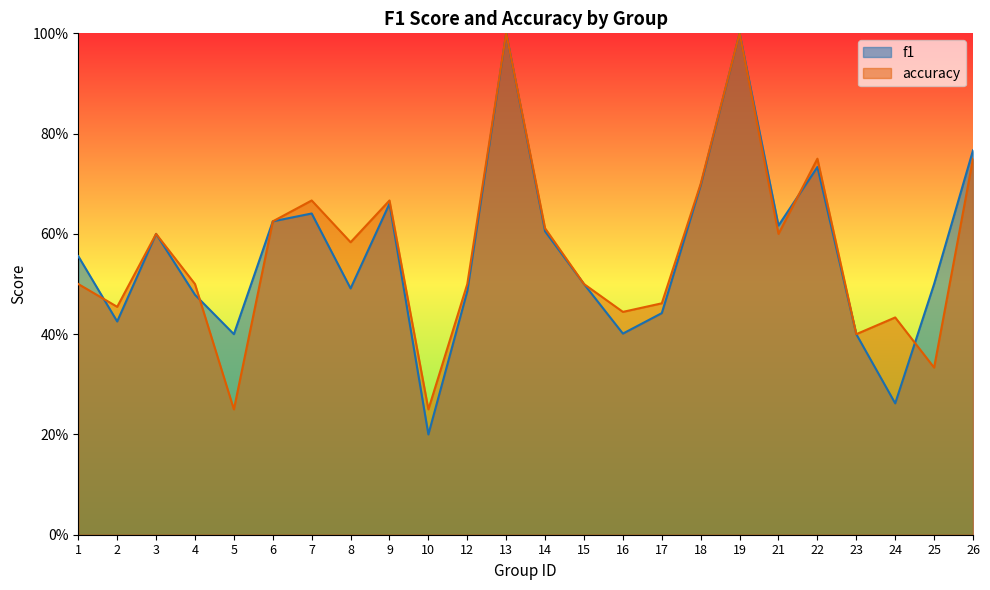

Is it true that f1 equals 0.2 at 4?

False